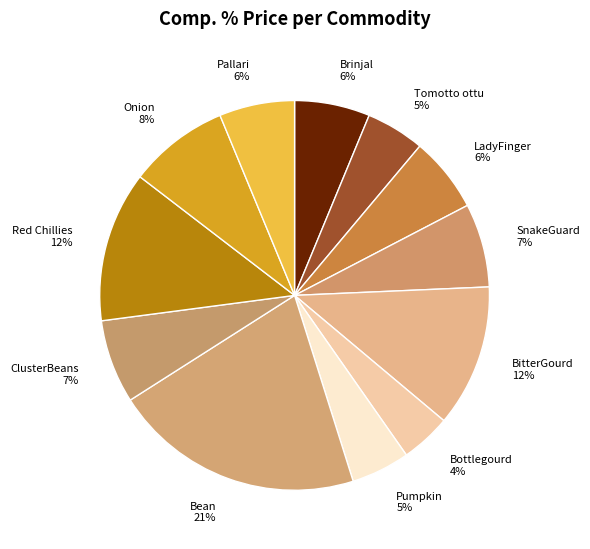

What is the smallest slice in the pie chart?

Bottlegourd